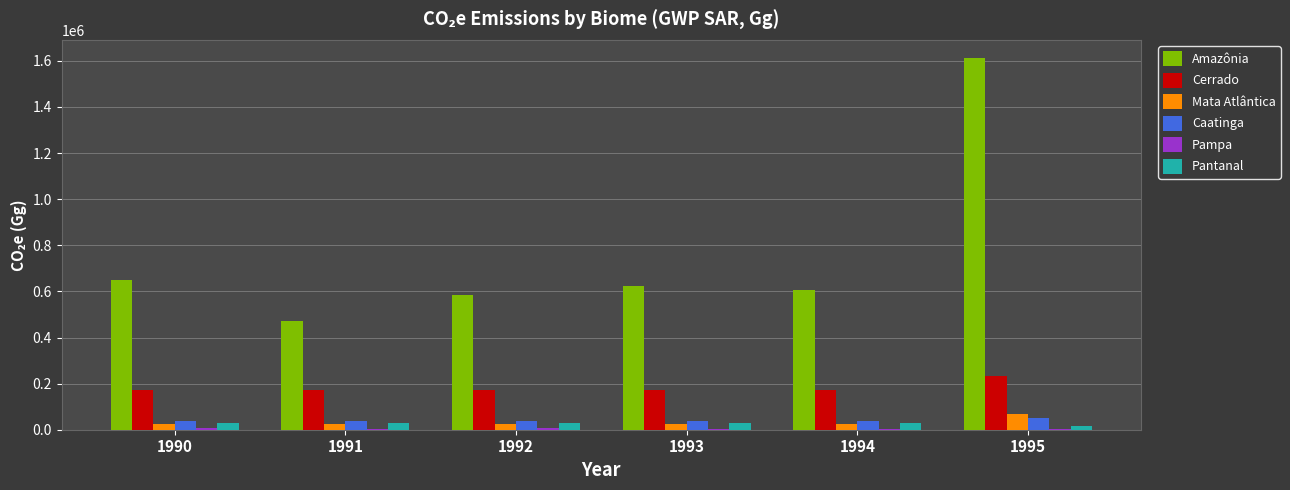

How many categories are shown in the chart?

6